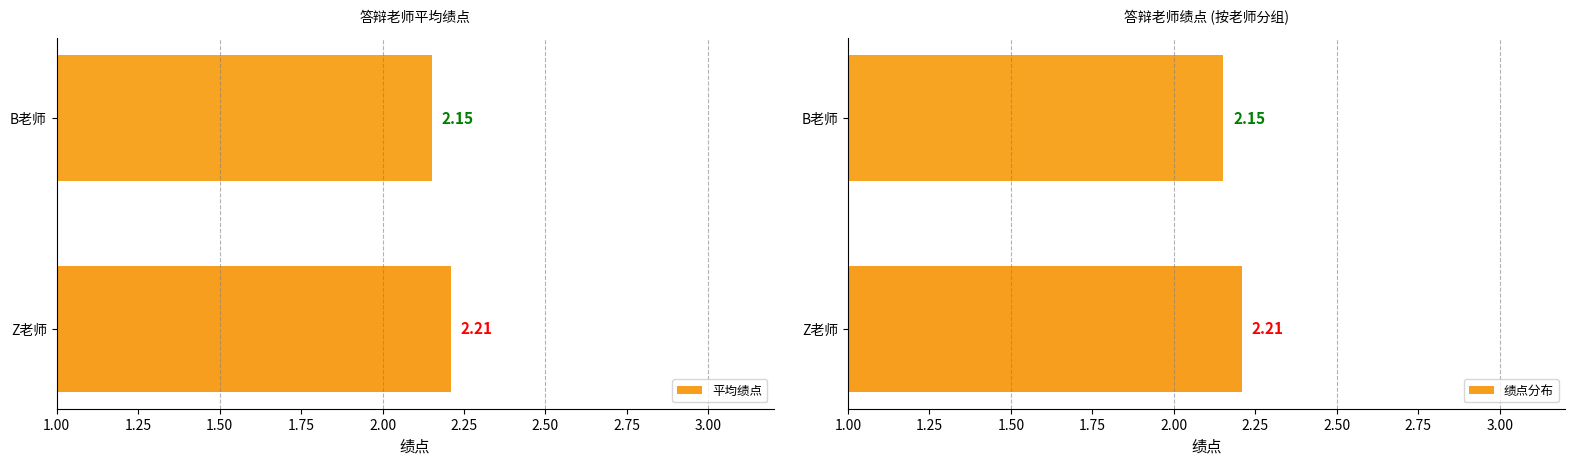

At which label does 平均绩点 reach its minimum?

B老师